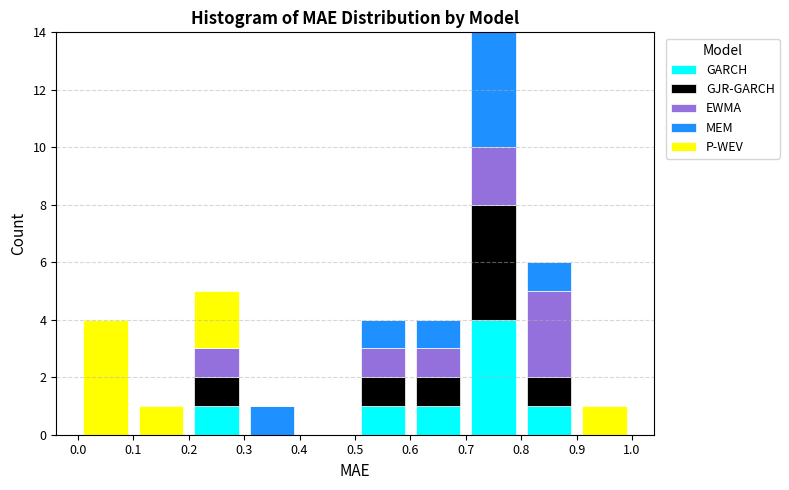

What is the total height of the stacked bar covering 0.0 to 0.1 on the x-axis? The values are not printed on the chart, so give them approximately, as read against the axis.

4